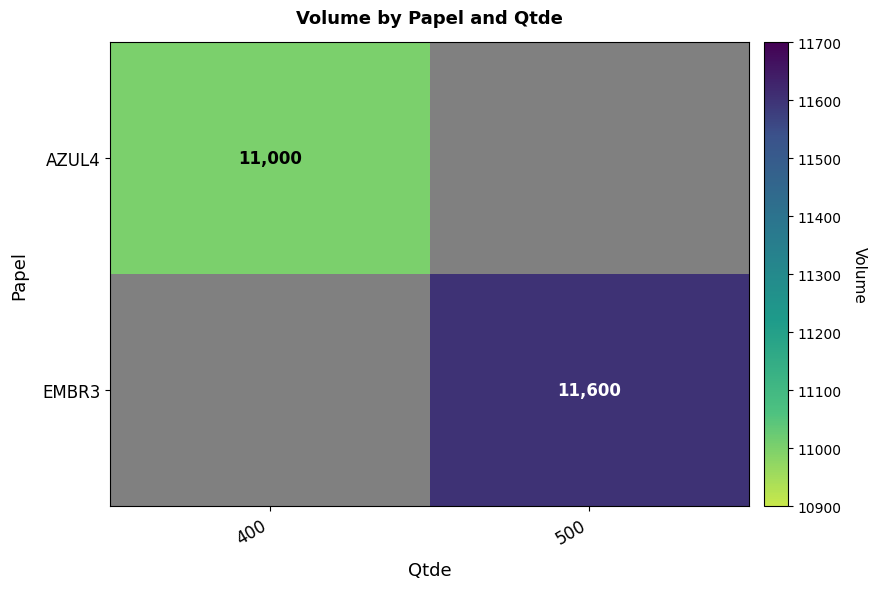

The EMBR3 series shows 11600 at 500. True or false?

True